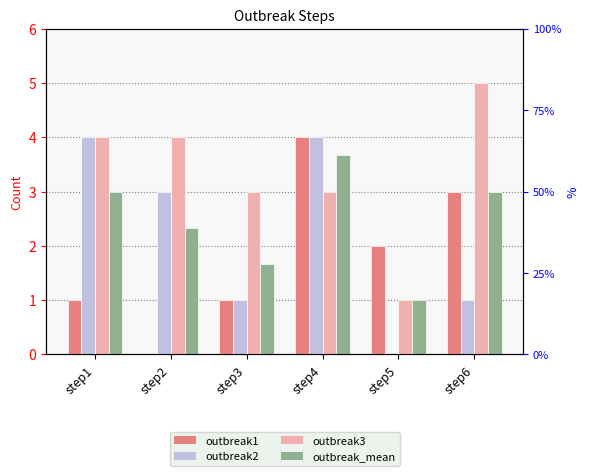

How many bars are there in total?

24